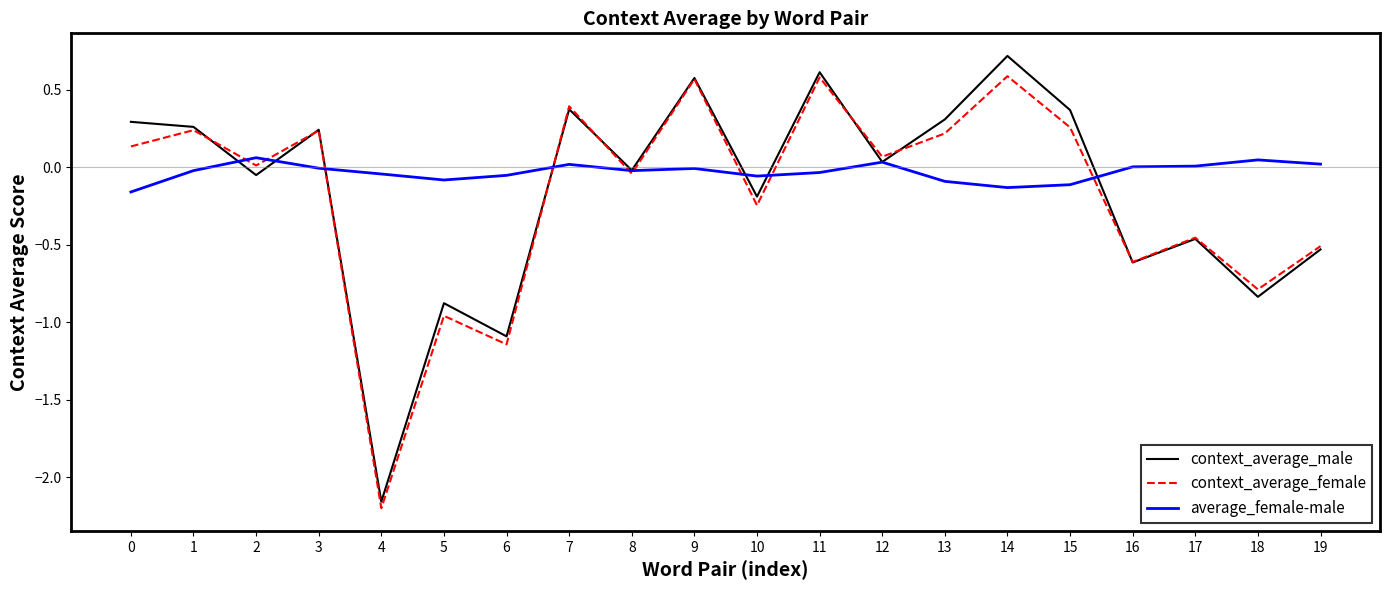

At which category does the chart reach its peak across all series?

14